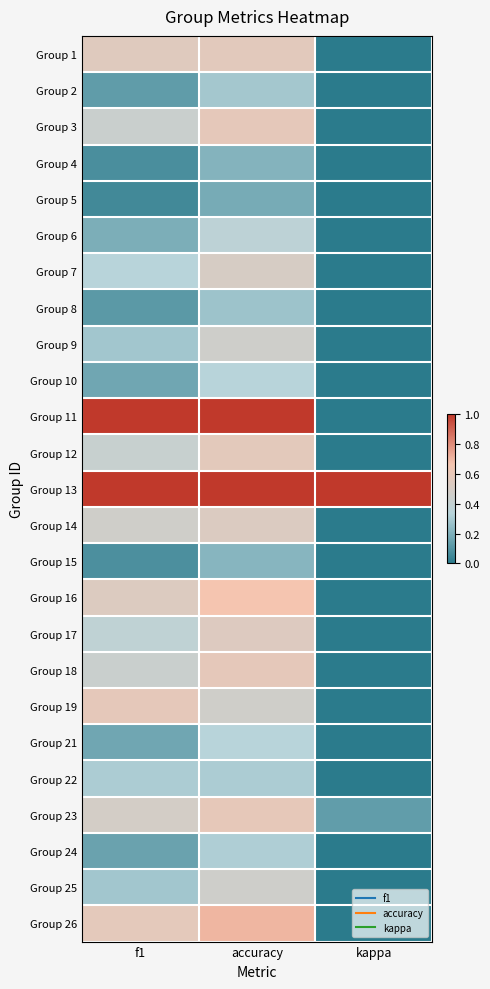

Reading left to right, list all the values displayed in this chart.

Group 1: f1=0.5	accuracy=0.6	kappa=0.0
Group 2: f1=0.1	accuracy=0.3	kappa=0.0
Group 3: f1=0.4	accuracy=0.6	kappa=0.0
Group 4: f1=0.1	accuracy=0.2	kappa=0.0
Group 5: f1=0.1	accuracy=0.2	kappa=0.0
Group 6: f1=0.2	accuracy=0.4	kappa=0.0
Group 7: f1=0.3	accuracy=0.5	kappa=0.0
Group 8: f1=0.1	accuracy=0.3	kappa=0.0
Group 9: f1=0.3	accuracy=0.5	kappa=0.0
Group 10: f1=0.2	accuracy=0.3	kappa=0.0
Group 11: f1=1.0	accuracy=1.0	kappa=0.0
Group 12: f1=0.4	accuracy=0.6	kappa=0.0
Group 13: f1=1.0	accuracy=1.0	kappa=1.0
Group 14: f1=0.5	accuracy=0.5	kappa=0.0
Group 15: f1=0.1	accuracy=0.2	kappa=0.0
Group 16: f1=0.5	accuracy=0.7	kappa=0.0
Group 17: f1=0.4	accuracy=0.5	kappa=0.0
Group 18: f1=0.4	accuracy=0.6	kappa=0.0
Group 19: f1=0.6	accuracy=0.5	kappa=0.0
Group 21: f1=0.2	accuracy=0.3	kappa=0.0
Group 22: f1=0.3	accuracy=0.3	kappa=0.0
Group 23: f1=0.5	accuracy=0.6	kappa=0.1
Group 24: f1=0.2	accuracy=0.3	kappa=0.0
Group 25: f1=0.3	accuracy=0.5	kappa=0.0
Group 26: f1=0.6	accuracy=0.7	kappa=0.0